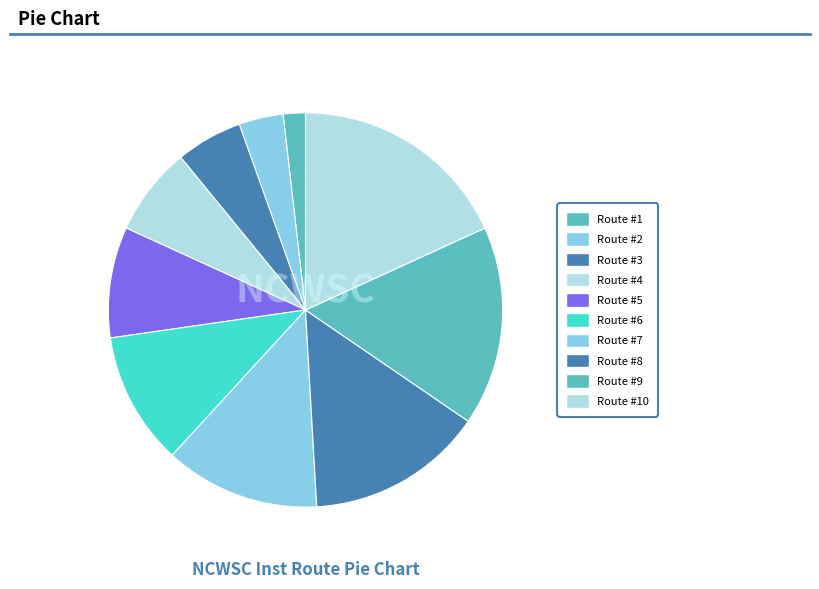

How many segments does this pie chart have?

10